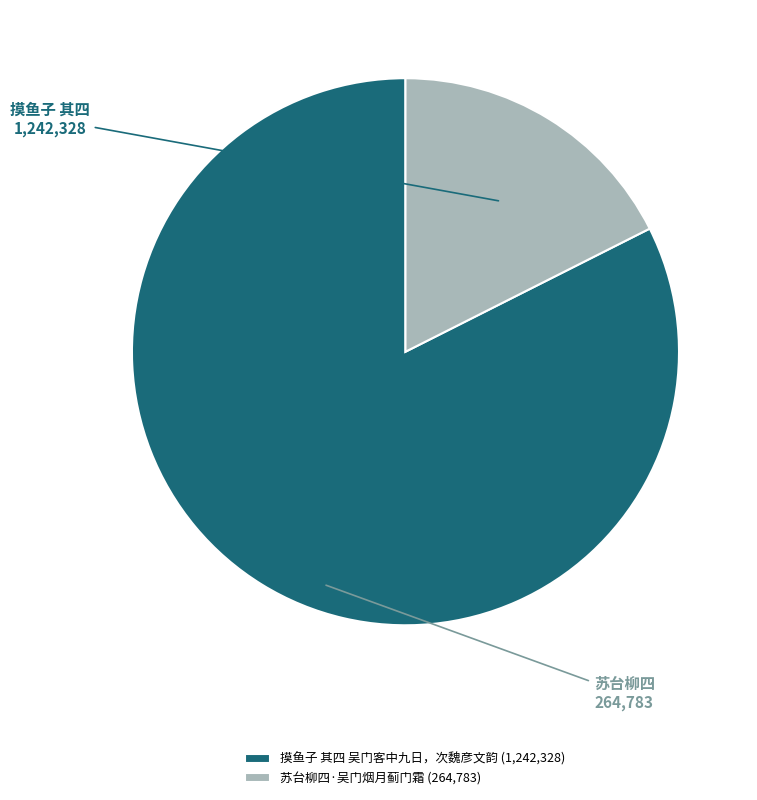

Which category has the smallest portion of the pie?

苏台柳四·吴门烟月蓟门霜